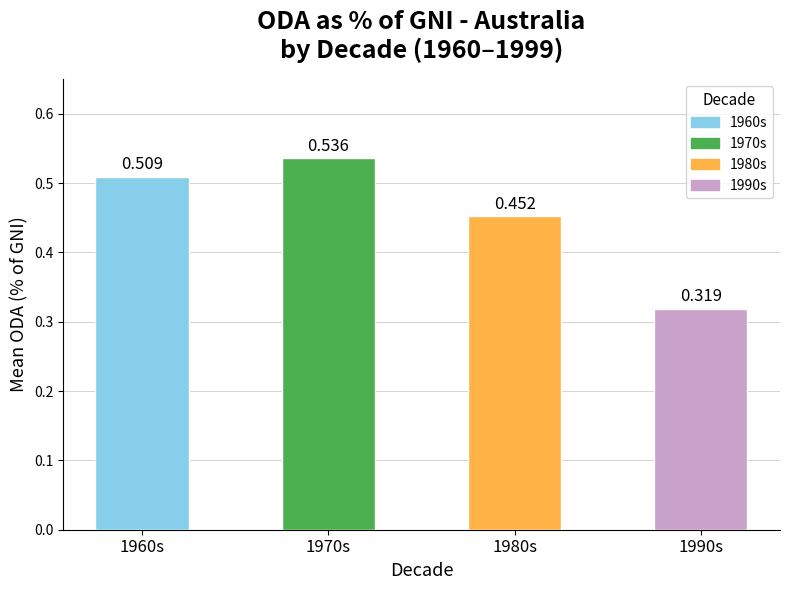

Are the bars horizontal?

No